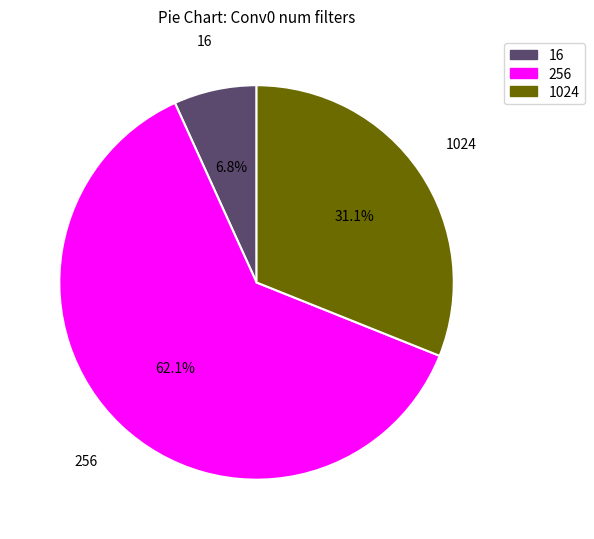

What is the majority slice?

256